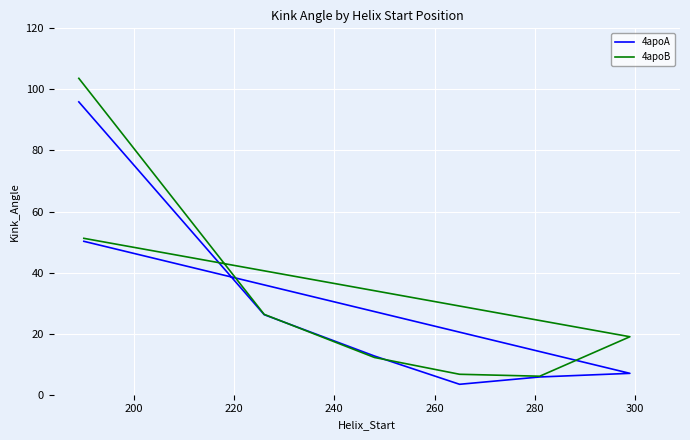

The value of 4apoB at 180 is 103.6. True or false?

True